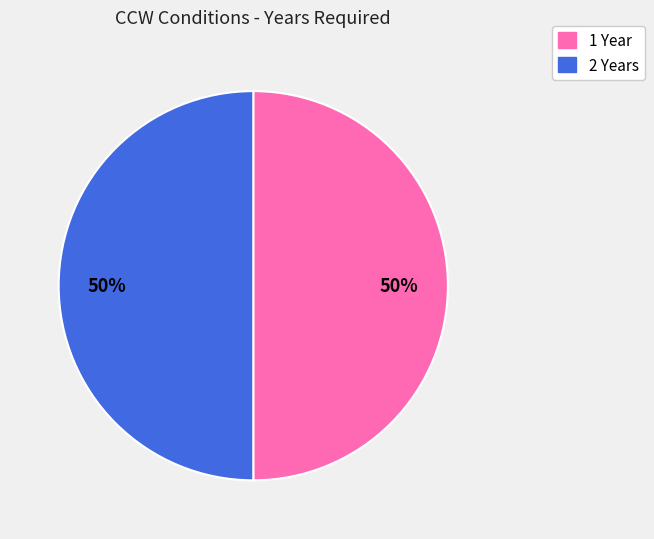

Combined, do 1 Year and 2 Years account for over 50%?

Yes